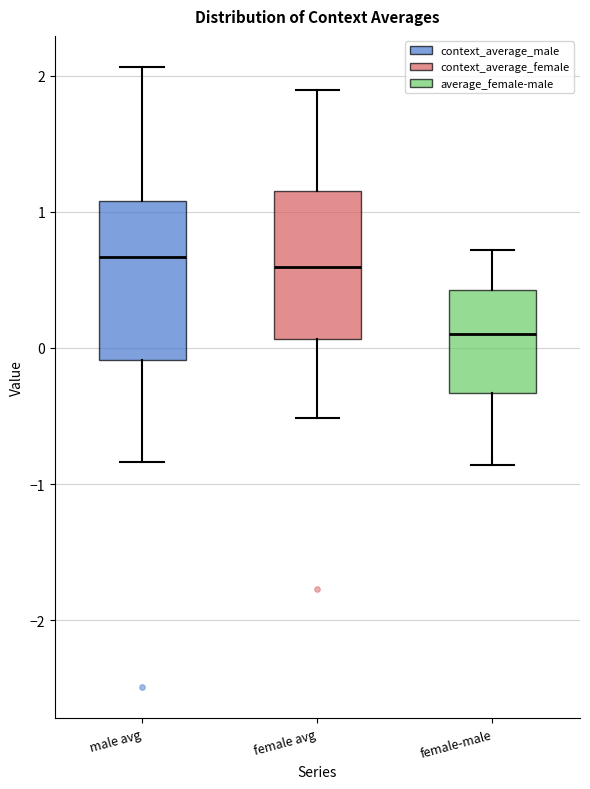

Which box has the lowest median line?

female-male